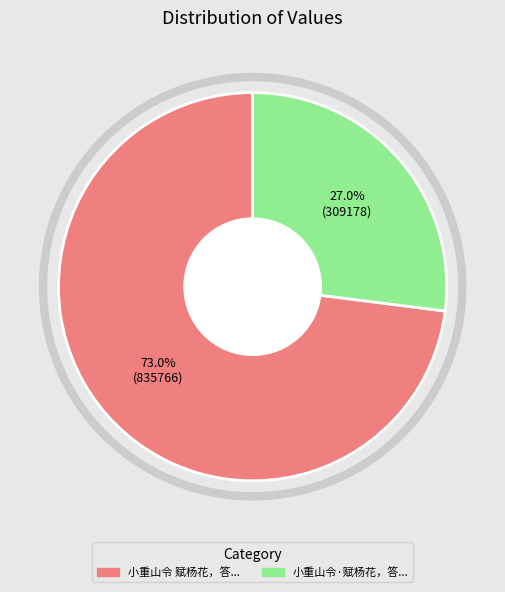

Is there a majority slice in this chart?

Yes